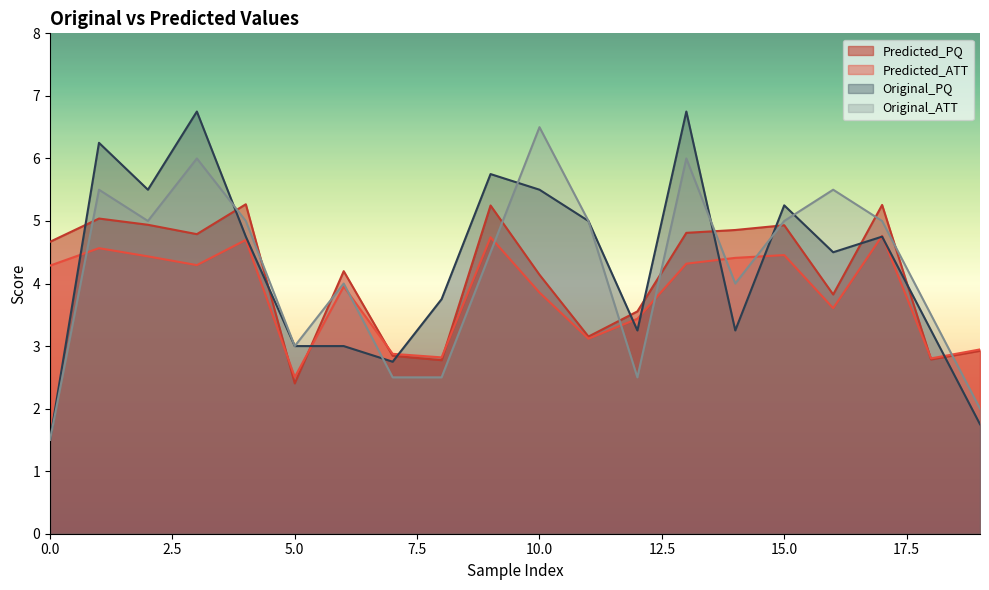

True or false: Predicted_PQ and Original_ATT intersect in this chart.

True